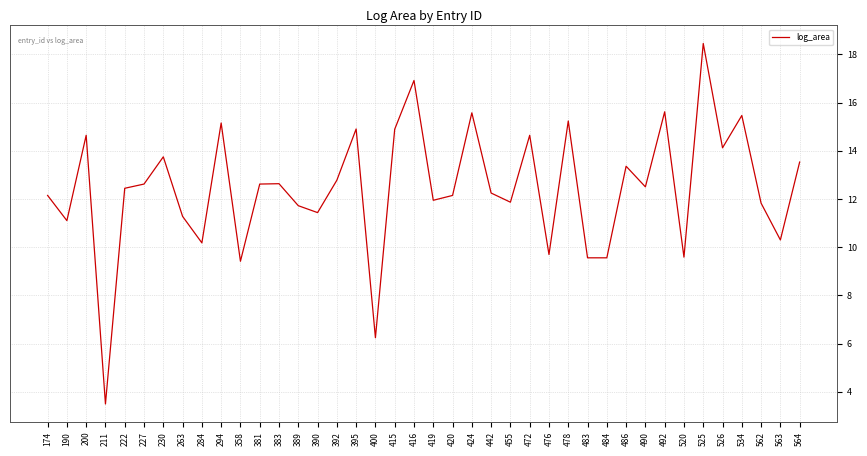

Which has a higher value, 383 or 416?

416